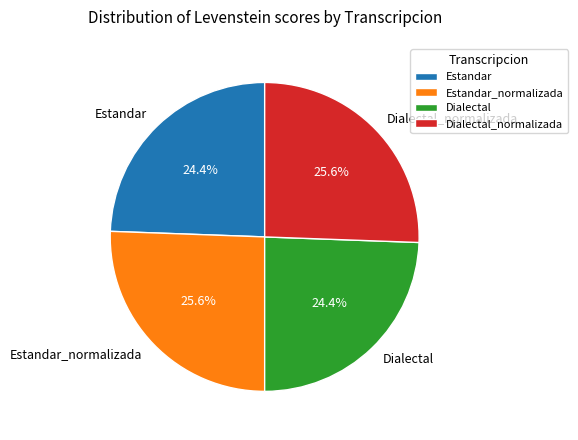

Is there any slice that represents more than half of the pie?

No